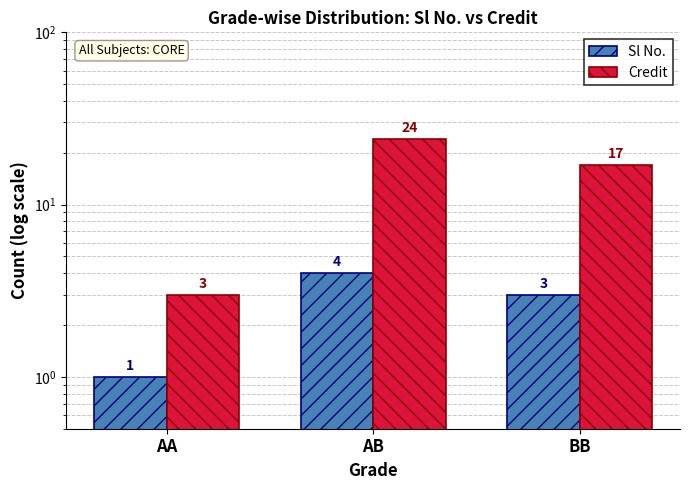

How many Sl No. values are between 1 and 4?

3